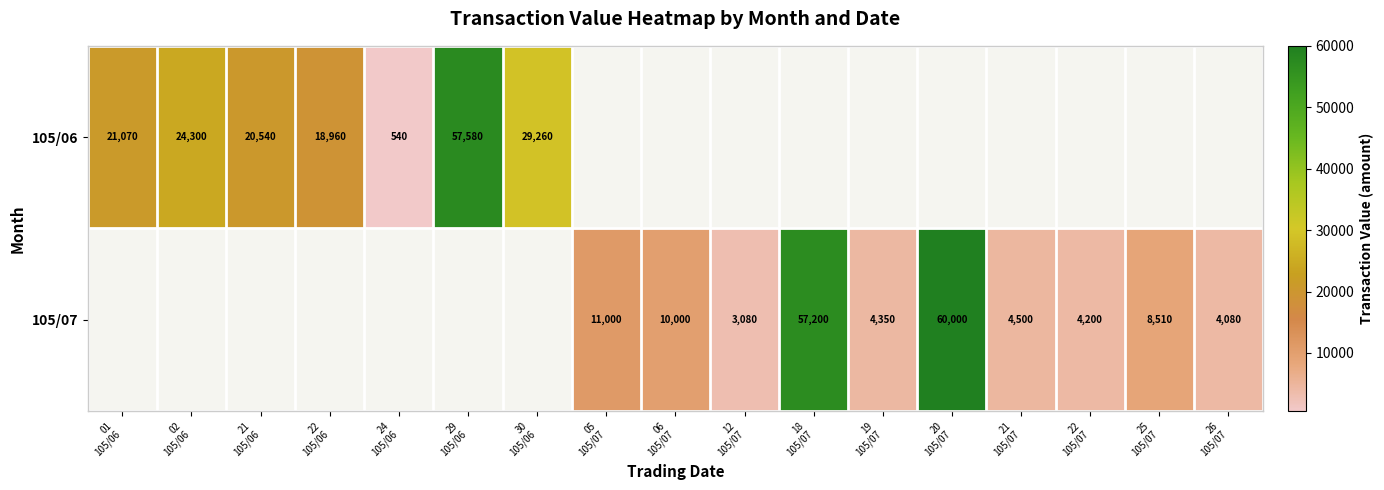

How many categories are shown in the chart?

17